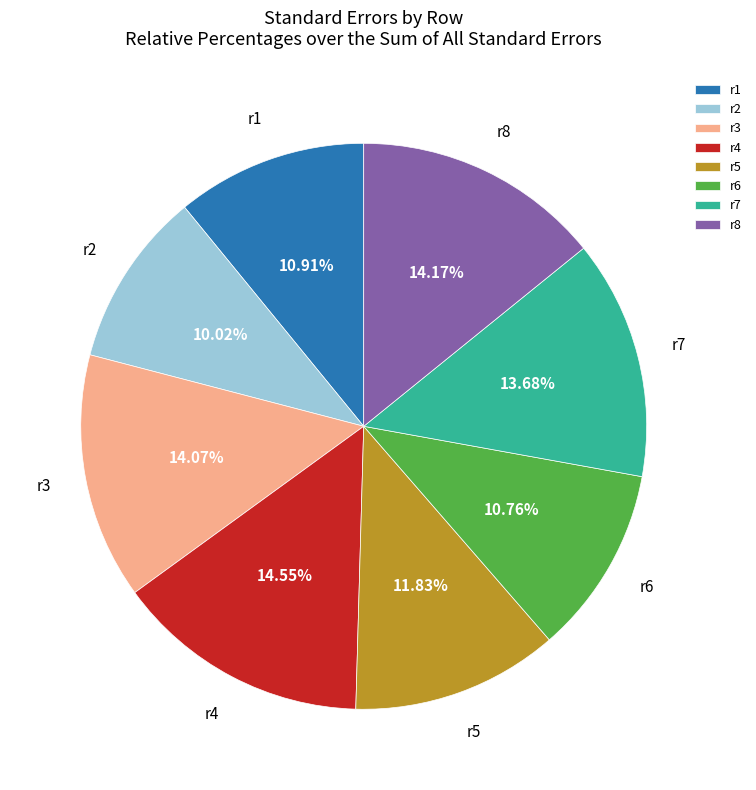

To the nearest percent, what is the difference between the largest and smallest slice percentages?

5%